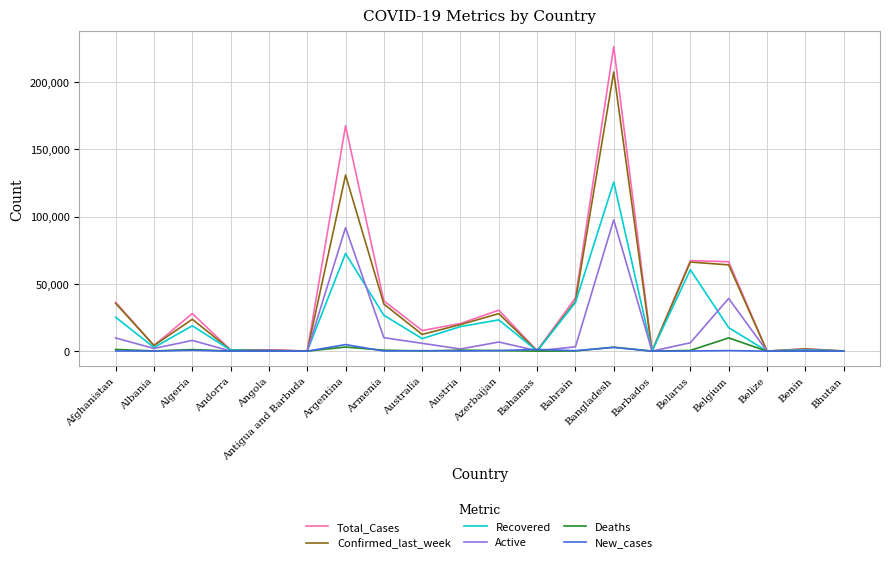

Is it true that New_cases equals 0 at Benin?

True